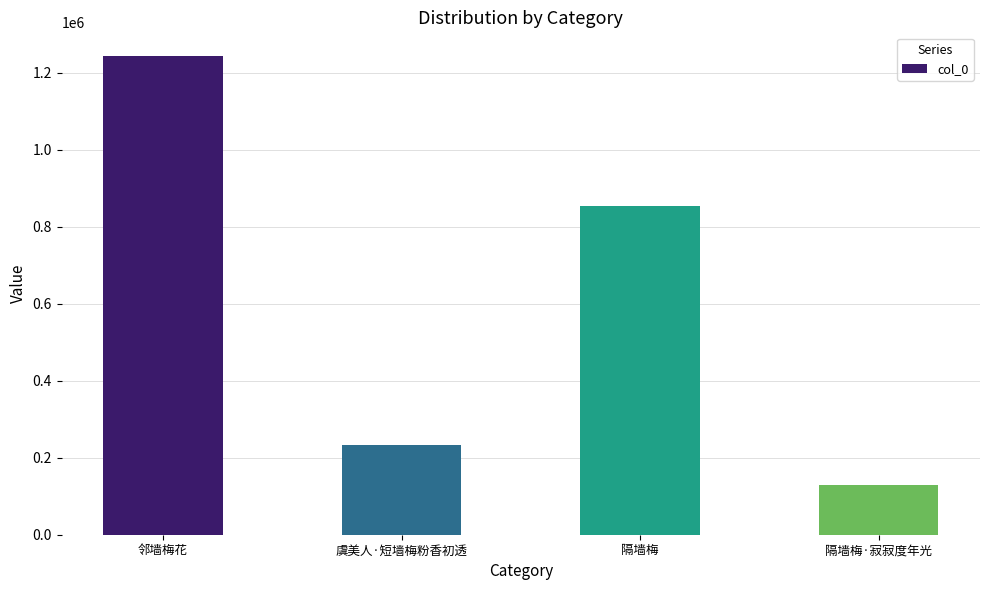

Which label corresponds to the largest value in the chart?

邻墙梅花